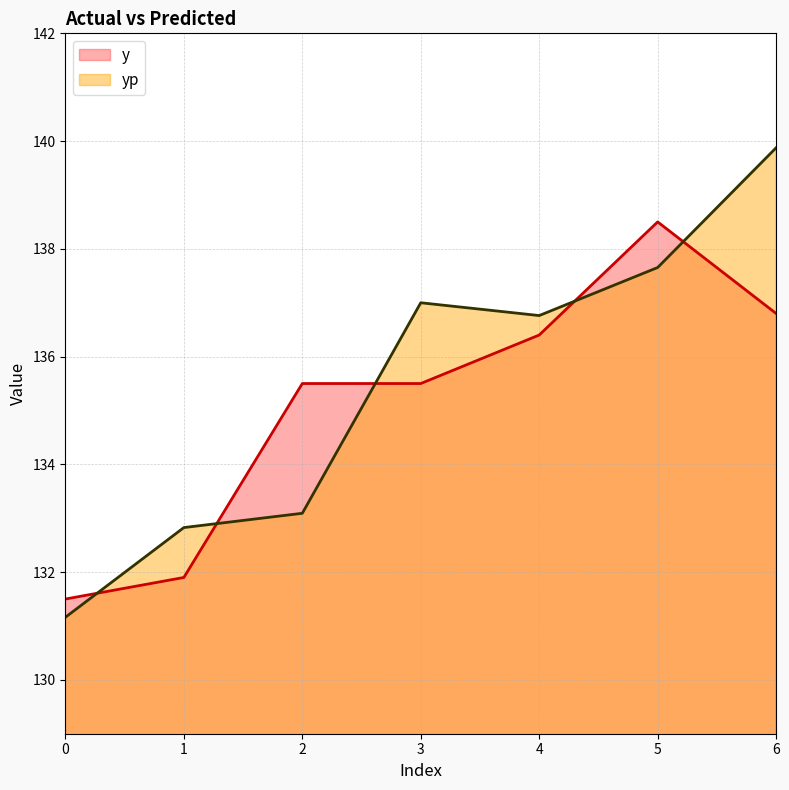

Which series has the largest total across all categories?

yp